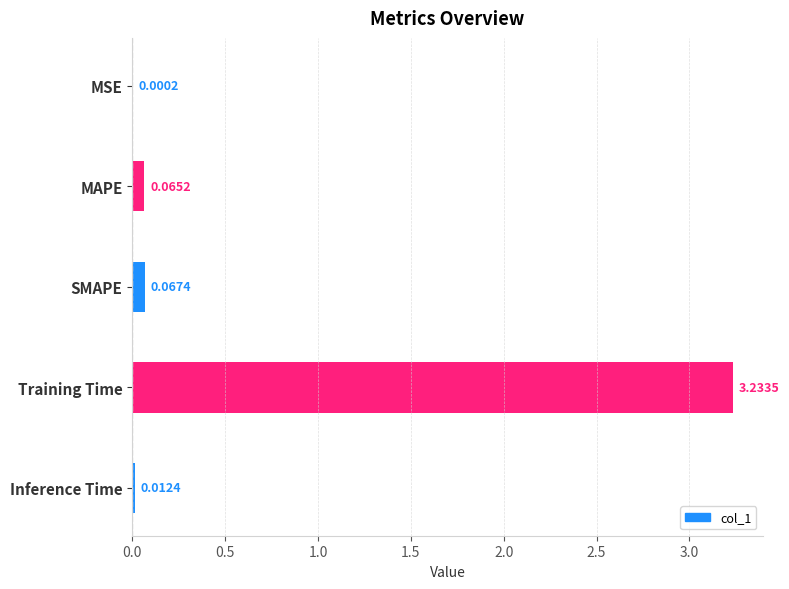

Which category has the highest value across all series?

Training Time